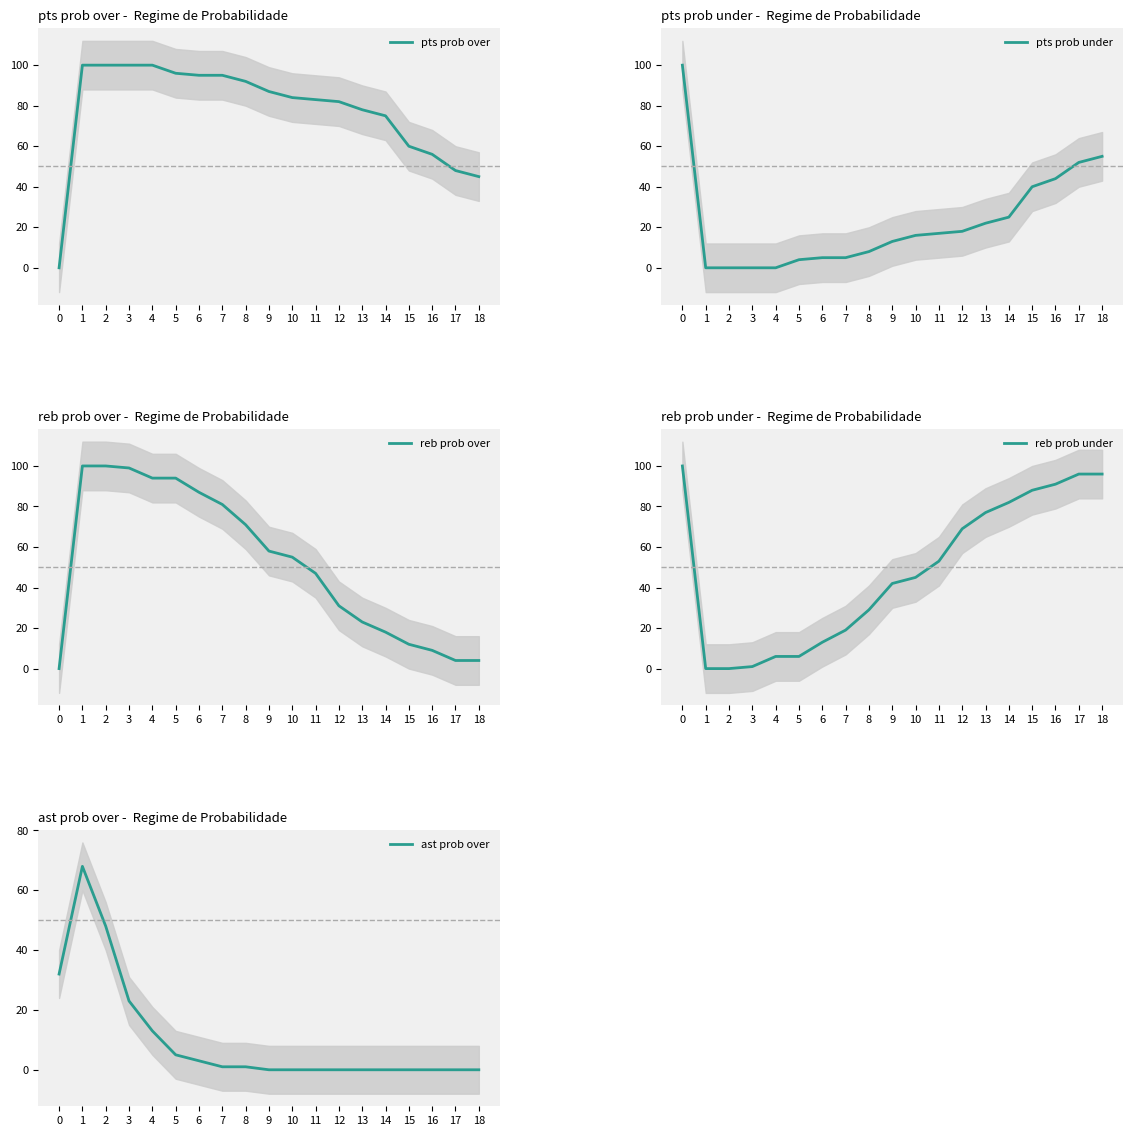

List the series in order of their peak value, highest first.

pts prob over, pts prob under, reb prob over, reb prob under, ast prob over